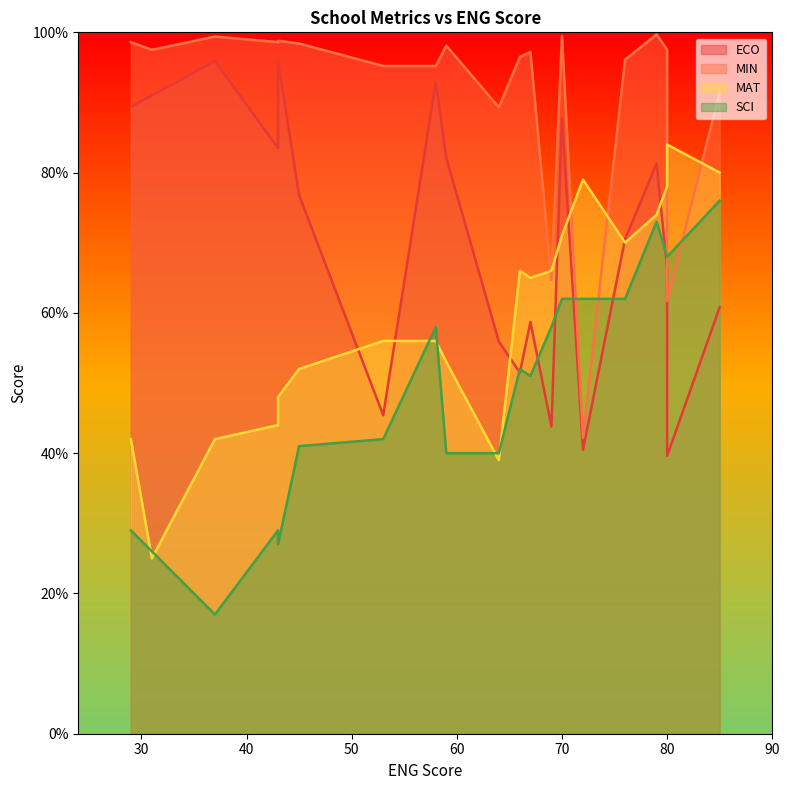

Is it true that SCI equals 110.6 at 79?

False